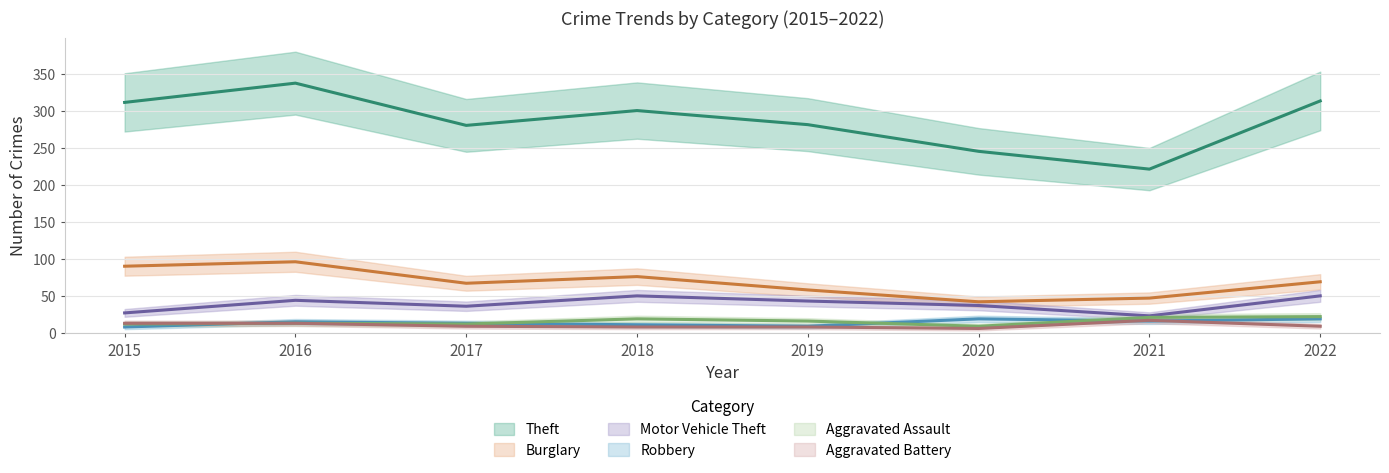

What is the value of the Aggravated Assault point at the 1st from the left?

12